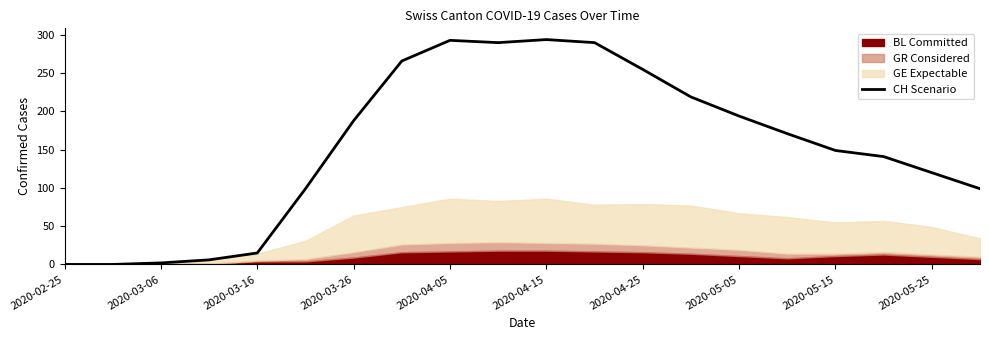

How many values are below 171?

10